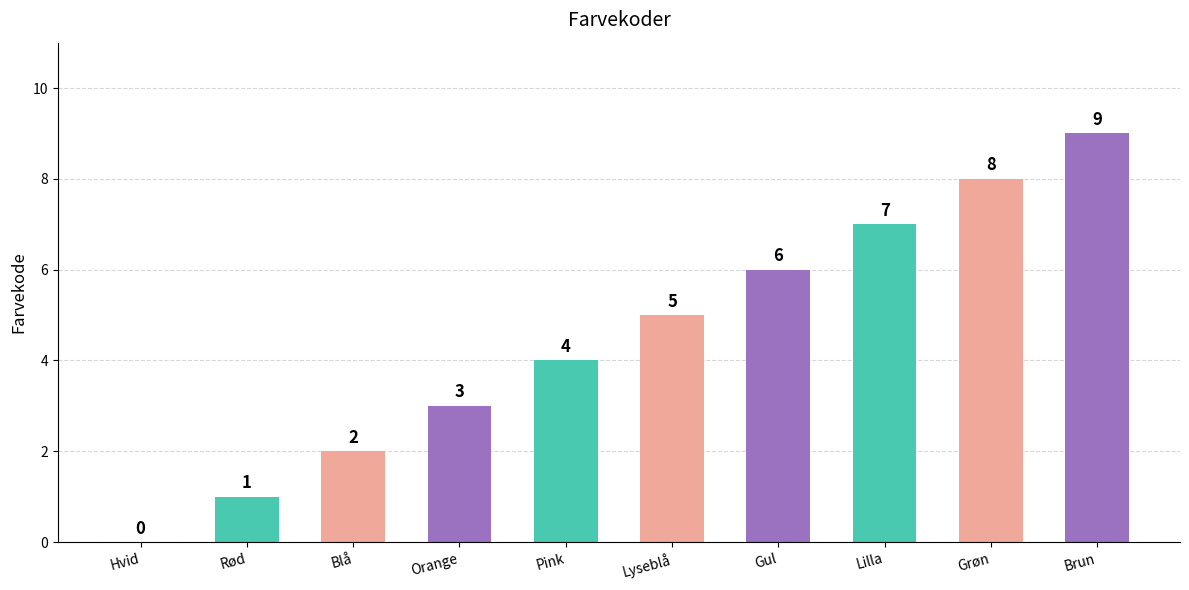

Count the number of categories in the chart.

10